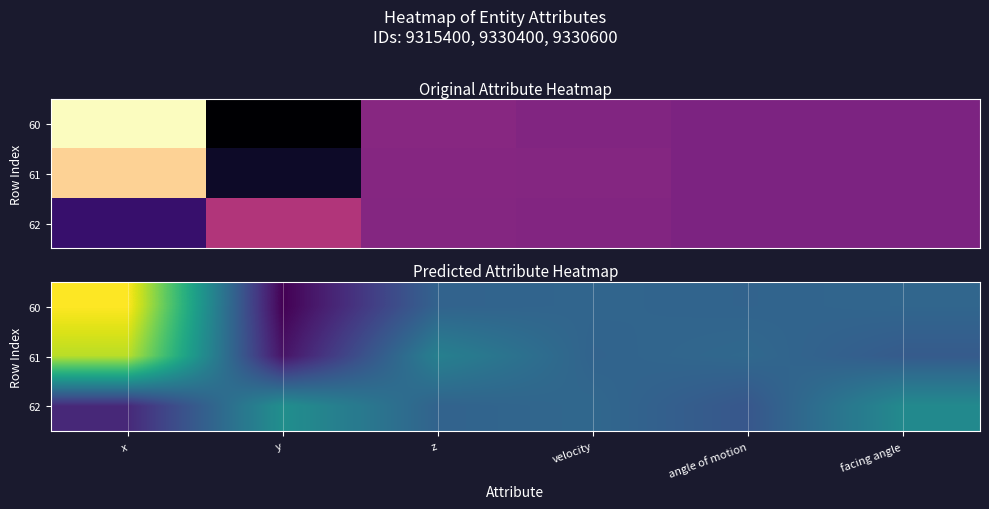

Reading right to left, list all the values displayed in this chart.

row_0: facing angle=0.4	angle of motion=0.3	velocity=0.4	z=0.3	y=0.0	x=1.0
row_1: facing angle=0.3	angle of motion=0.4	velocity=0.3	z=0.5	y=0.1	x=0.9
row_2: facing angle=0.5	angle of motion=0.3	velocity=0.4	z=0.3	y=0.5	x=0.2